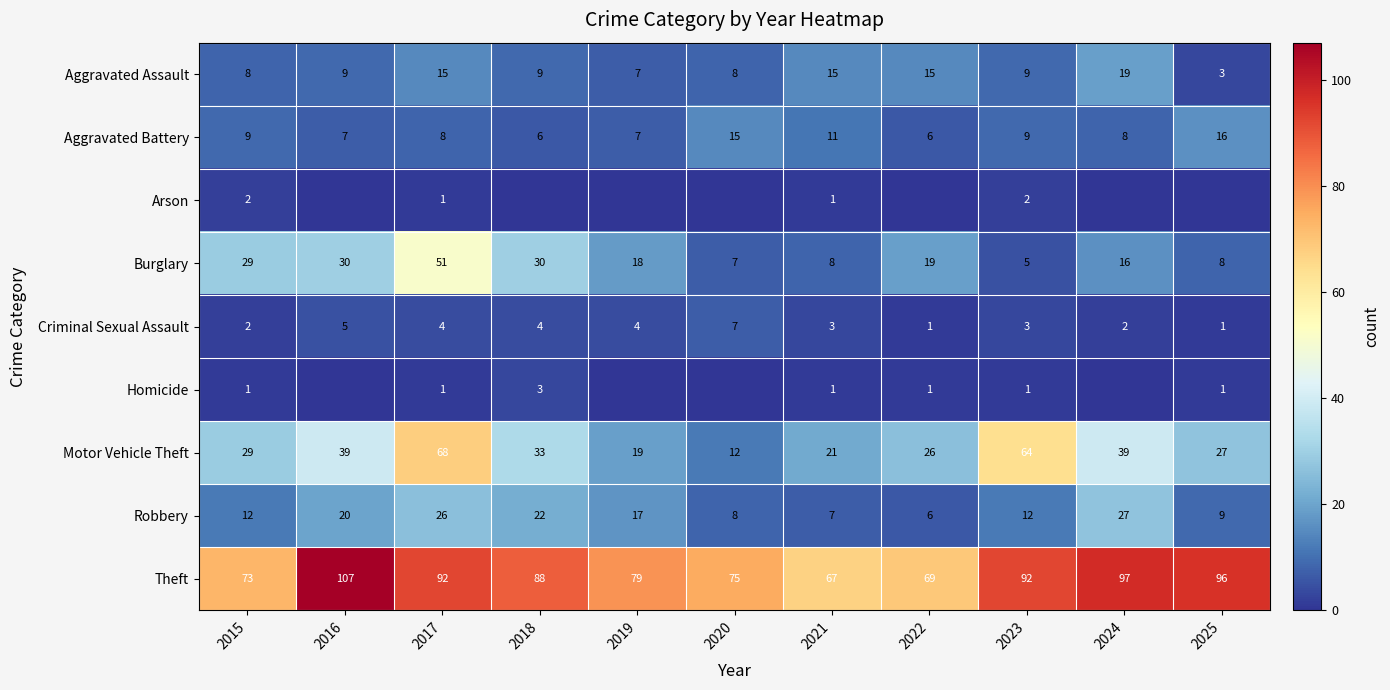

At which label does Burglary first exceed 18?

2015